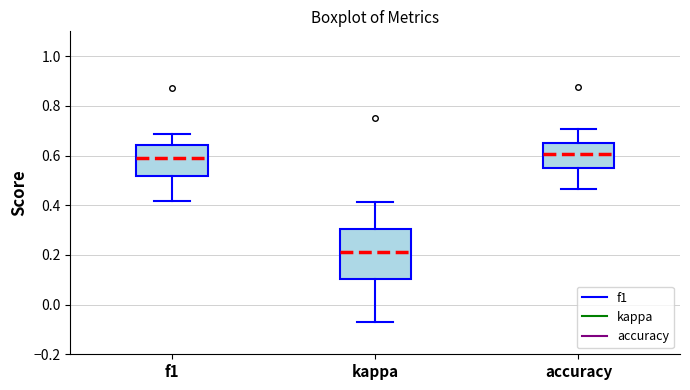

Reading left to right, transcribe this box plot: for each box, give where its median line is, the range the box spans, and where its two whiskers end, as read against the y-axis. The values are not printed on the chart, so give them approximately, as read against the axis.

f1: median 0.60, box 0.52 to 0.64, whiskers 0.42 to 0.68
kappa: median 0.22, box 0.10 to 0.30, whiskers -0.06 to 0.42
accuracy: median 0.60, box 0.56 to 0.66, whiskers 0.46 to 0.70